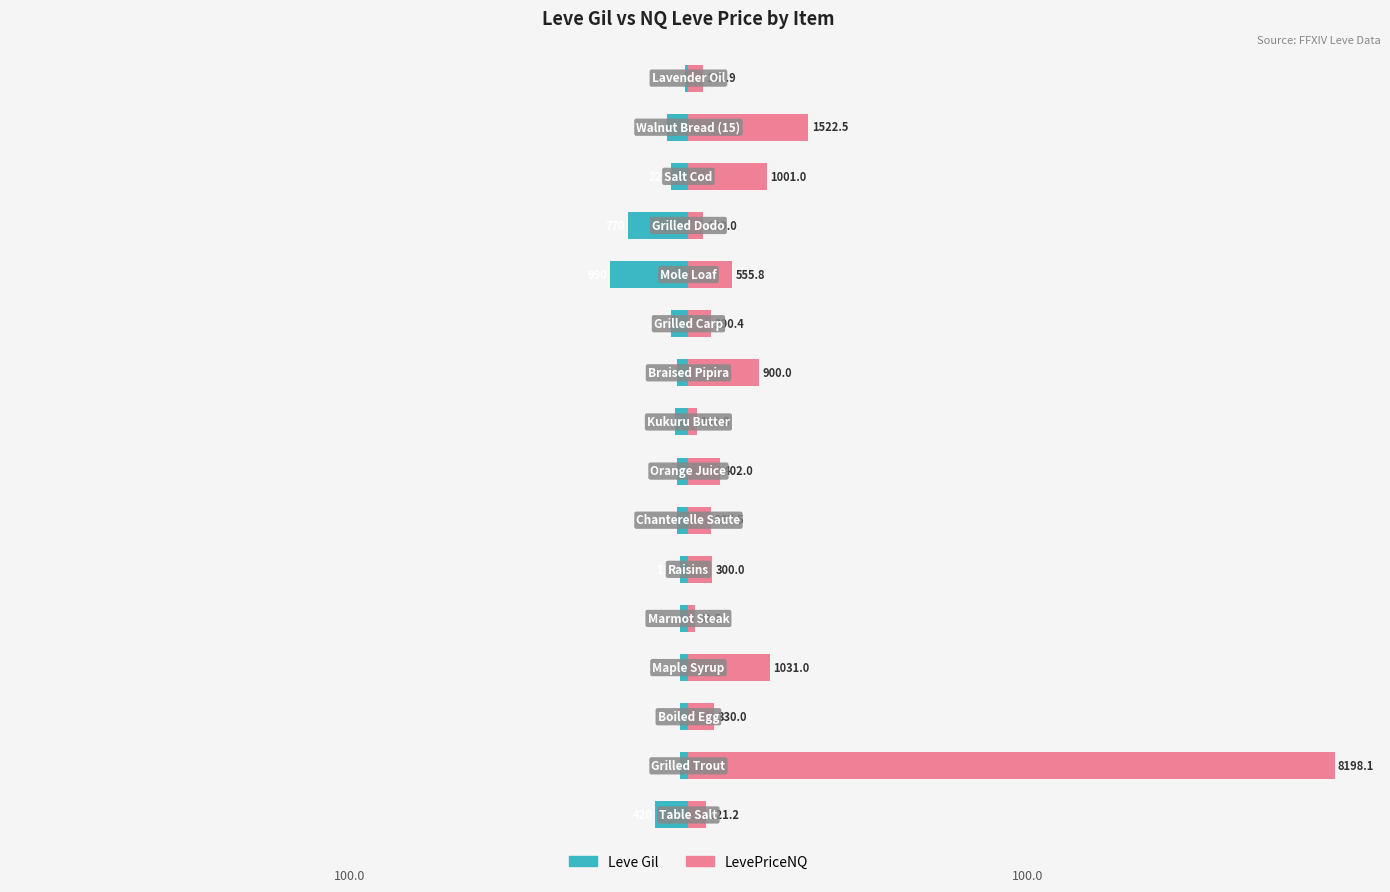

At 8, list the series in order from smallest to largest.

Leve Gil, LevePriceNQ